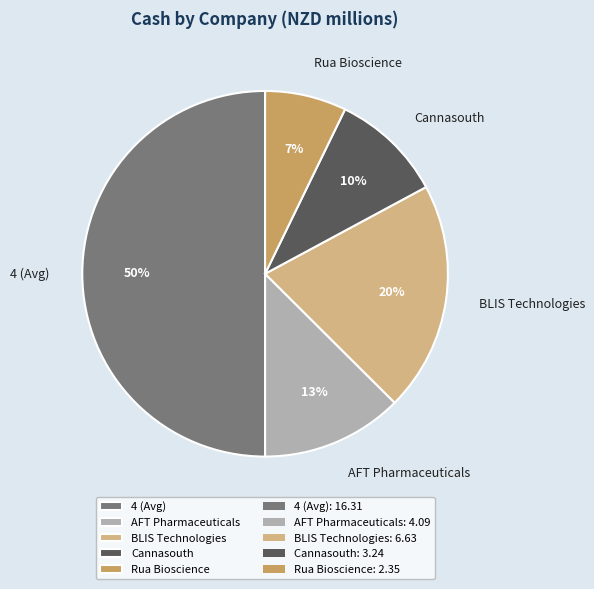

Does BLIS Technologies account for over 50% of the chart?

No